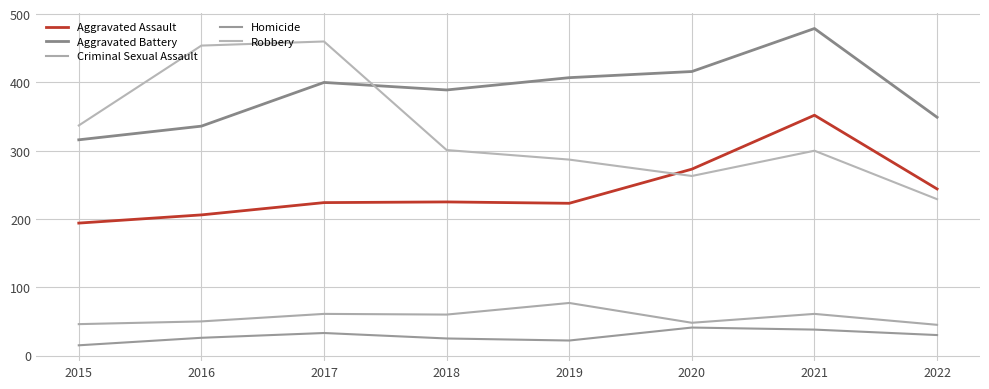

Does the chart display data point markers on the line(s)?

No